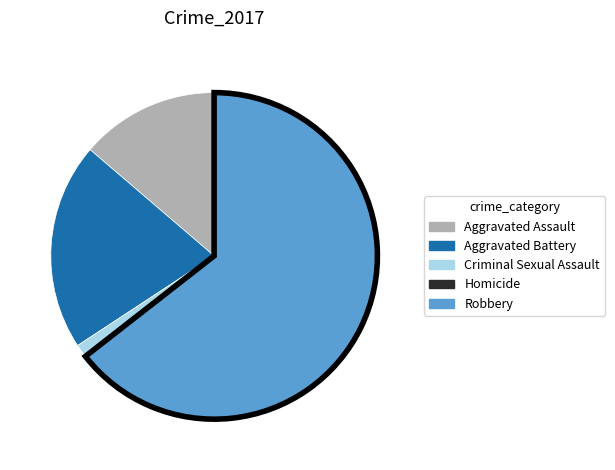

Which slice is the largest?

Robbery